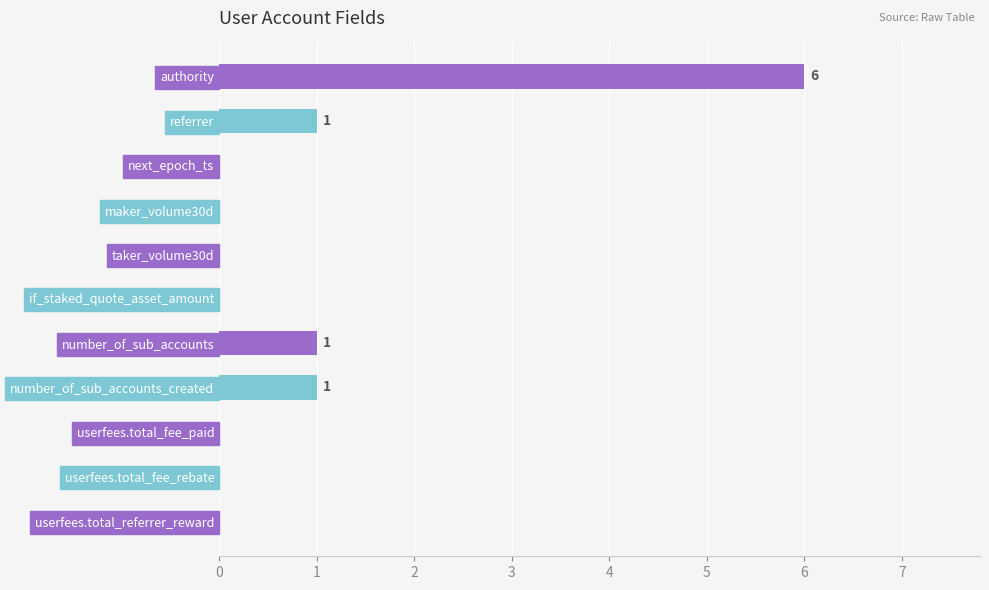

Count the values in the range 0 to 1.

10